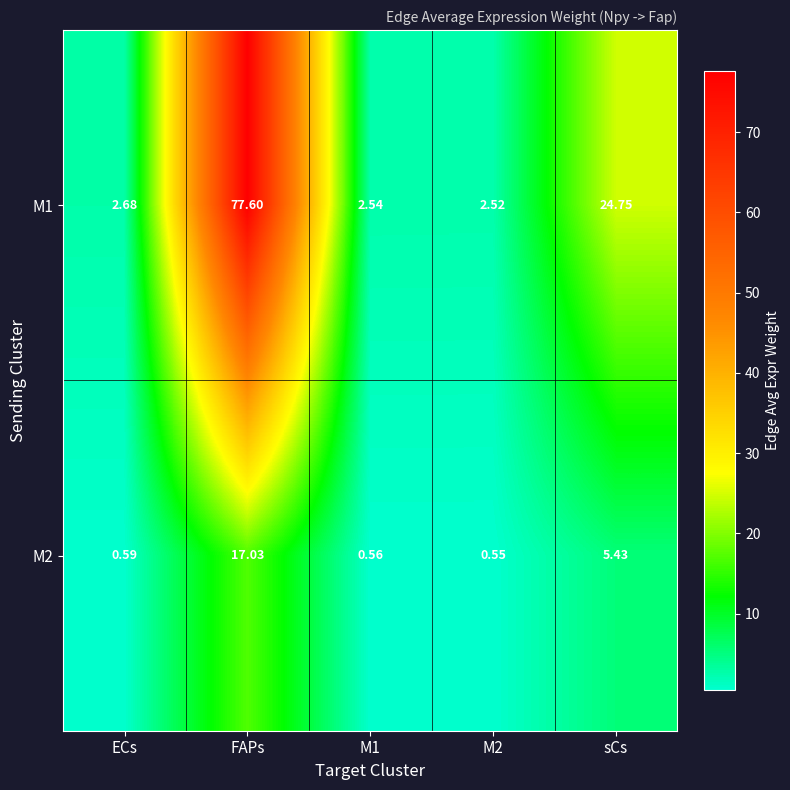

Between ECs and M2, which series saw the biggest shift?

M1